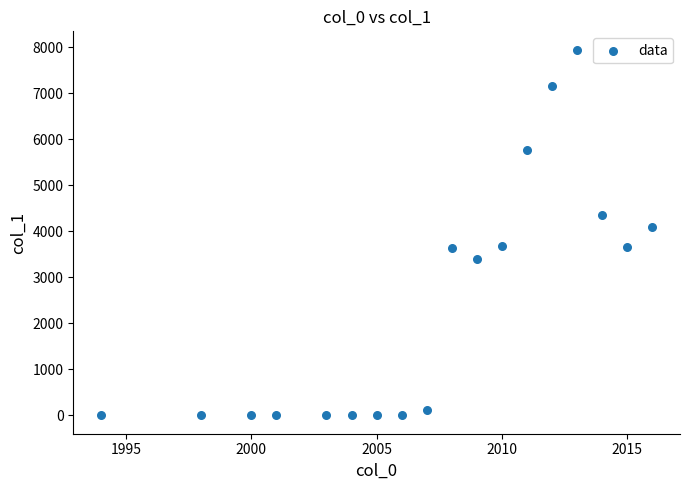

What is the range of X values (max minus min)?

22